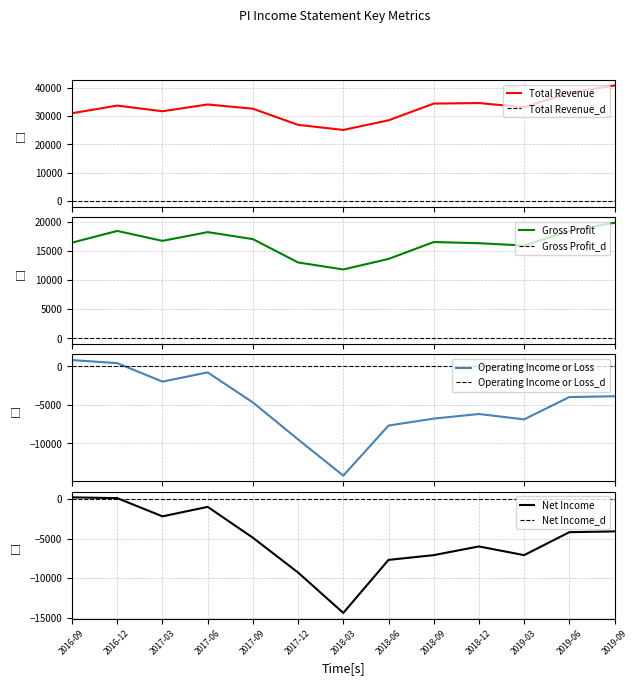

Where does the Operating Income or Loss series first go above -4700?

2016-09